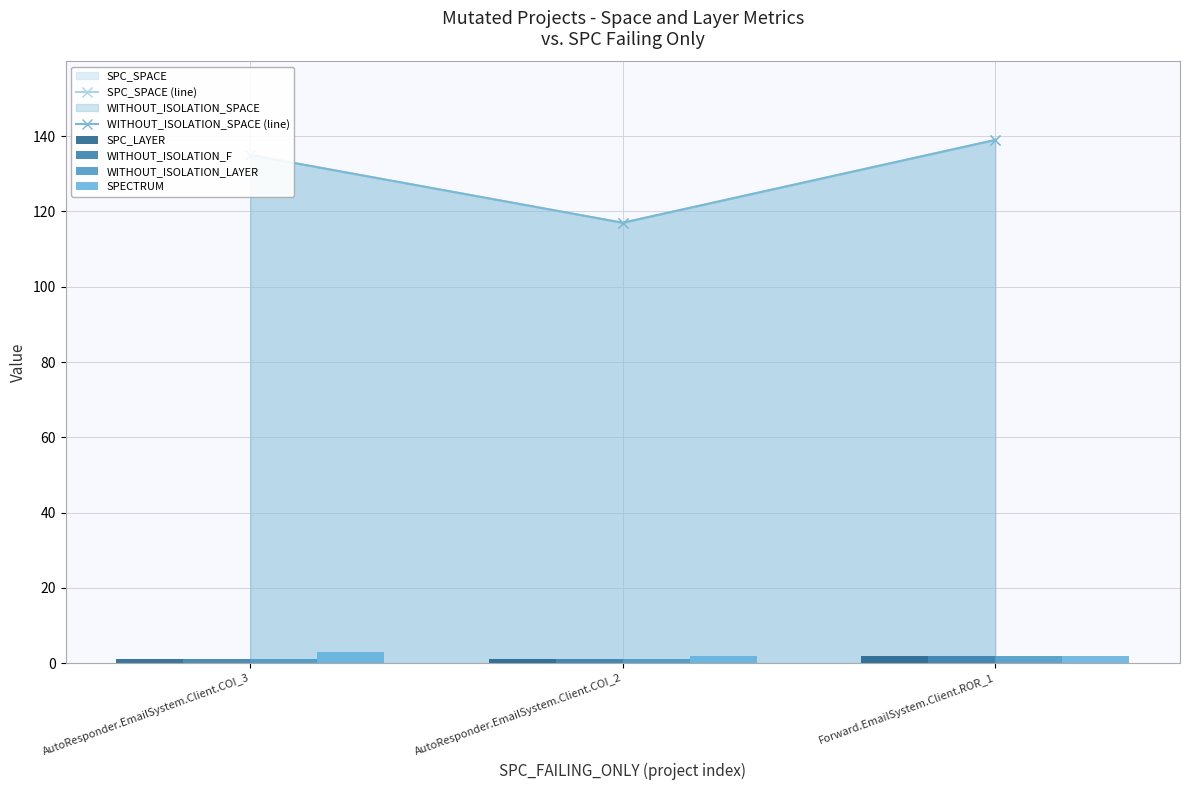

What is the difference between the second highest and minimum values in the WITHOUT_ISOLATION_SPACE (line) series?

18